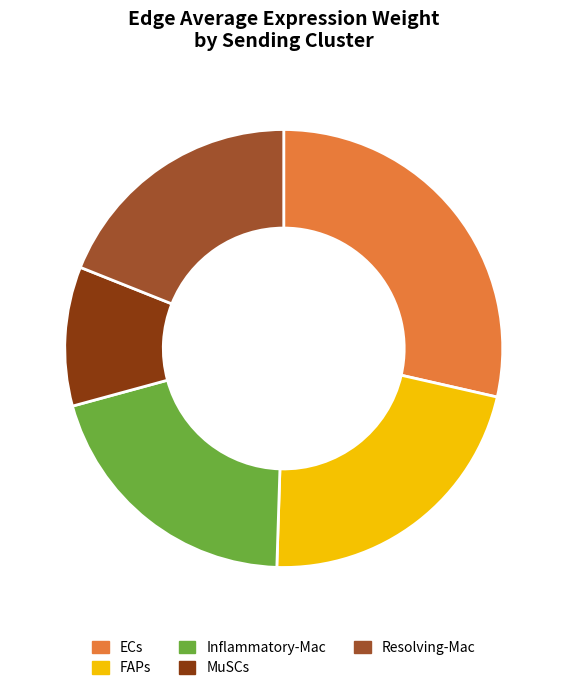

What is the smallest slice in the pie chart?

MuSCs